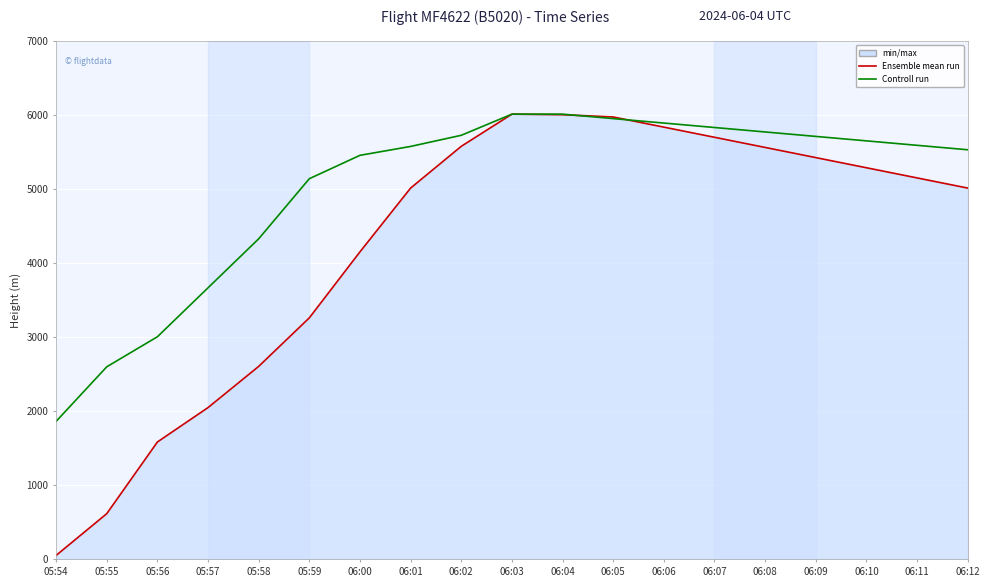

At which category is the sum across all series the highest?

06:03